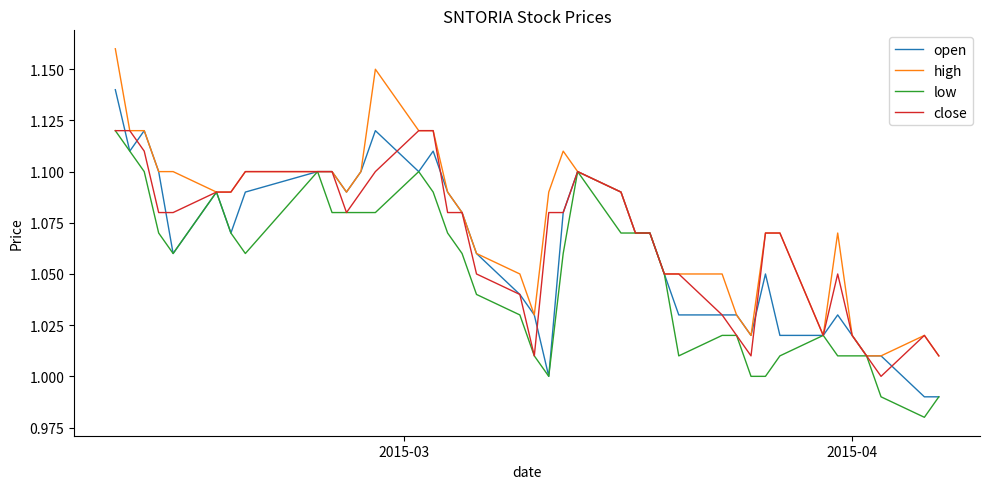

Is this an area chart (filled region under the line)?

No